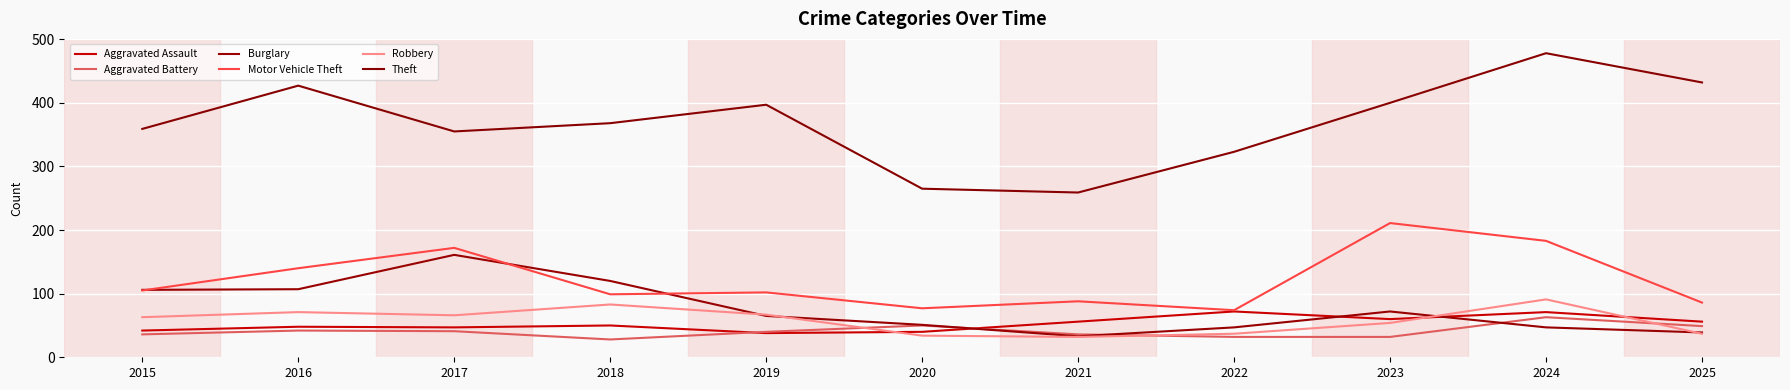

What is the sum of the Burglary values at 2021 and 2018?

153